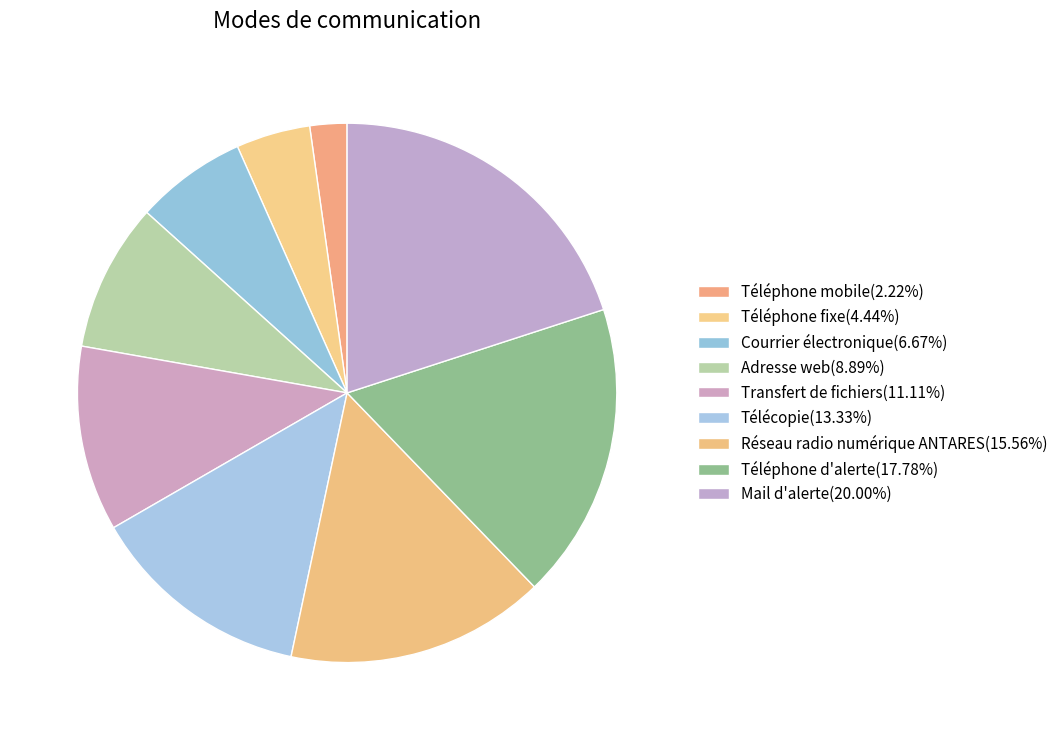

Does Téléphone d'alerte account for over 50% of the chart?

No